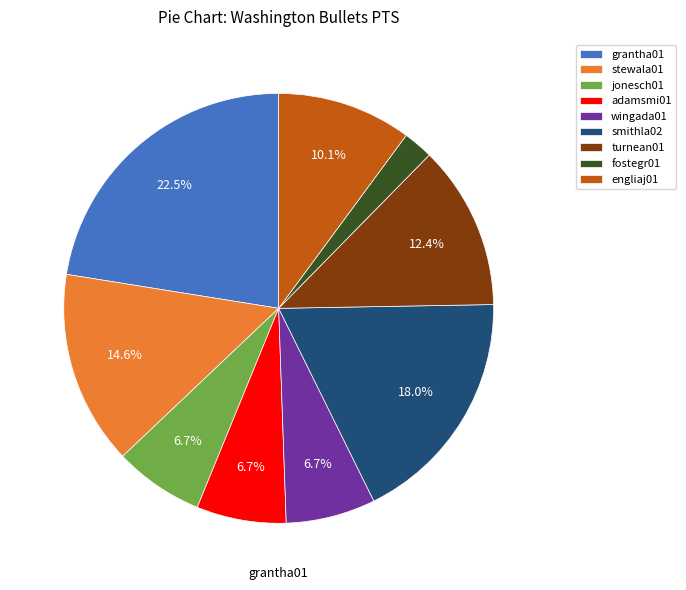

Count the number of slices in the pie.

9